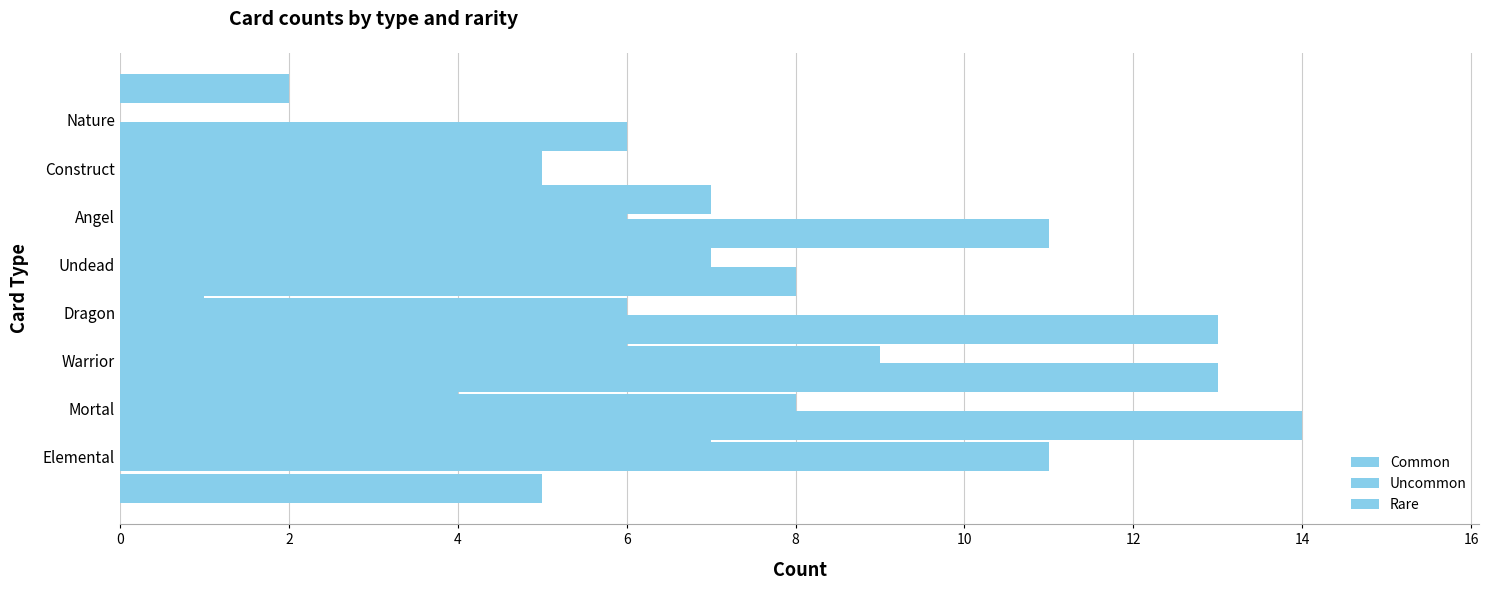

Which series has the largest total across all categories?

Common